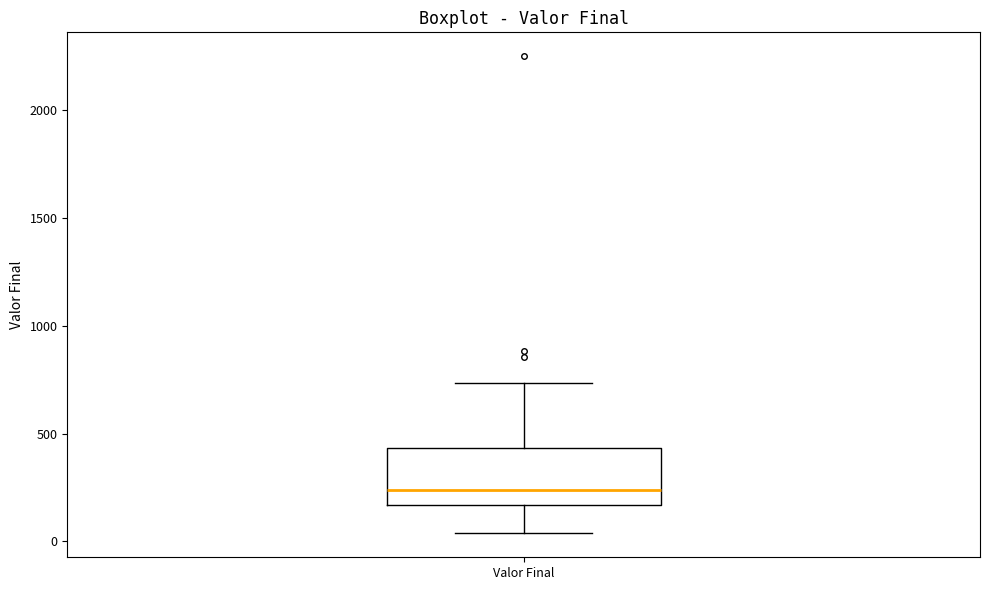

Where does the lower whisker of the box for Valor Final end on the y-axis? The values are not printed on the chart, so give them approximately, as read against the axis.

50